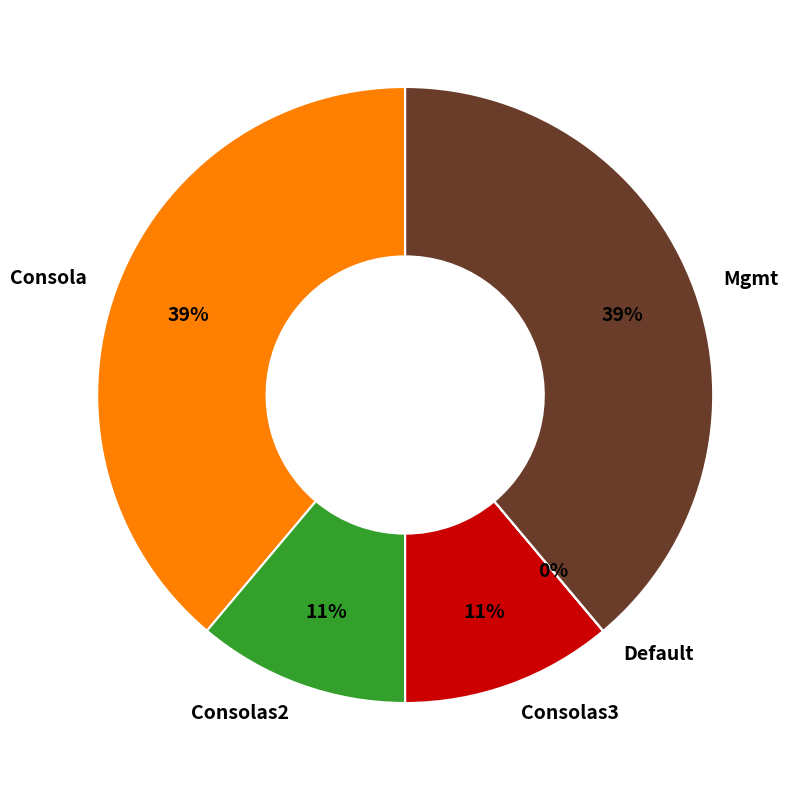

Does any single category account for the majority?

No